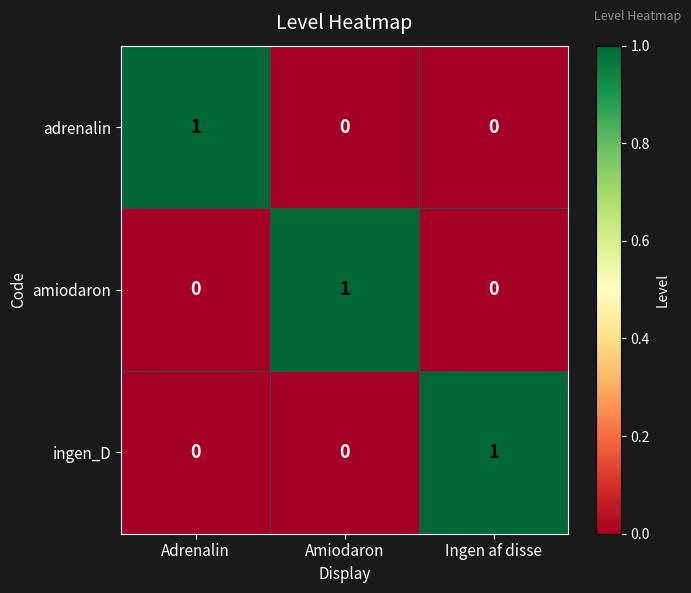

At which label does ingen_D reach its peak?

Ingen af disse